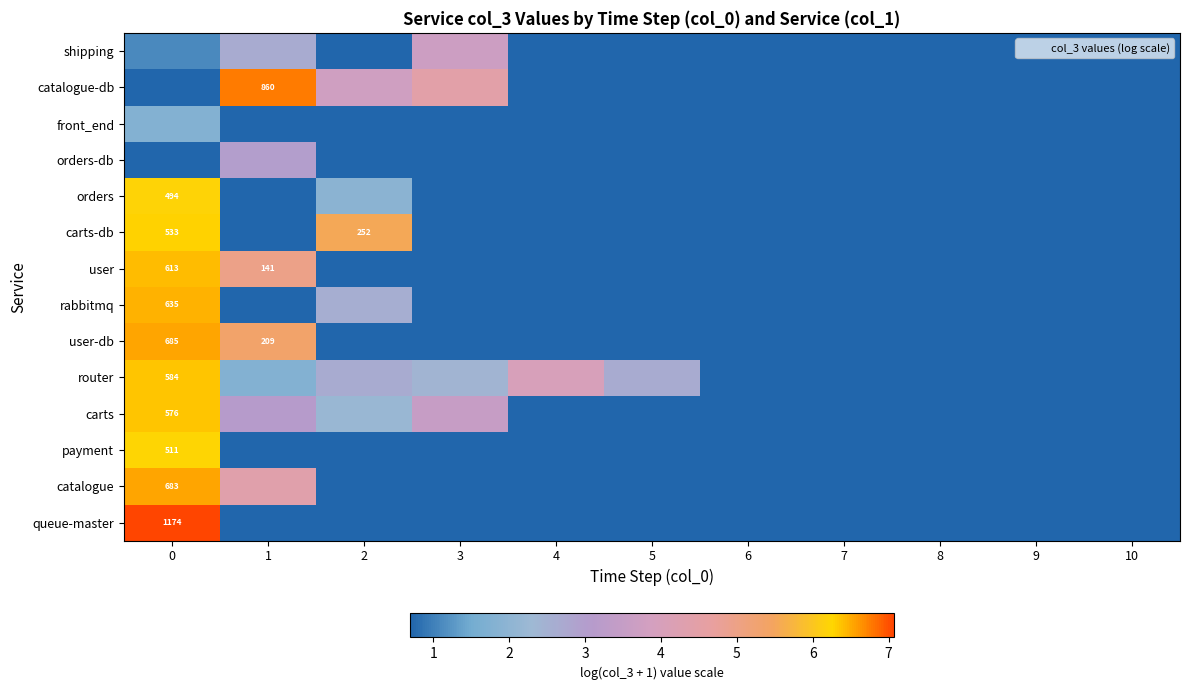

Which series has the largest range (max minus min)?

queue-master